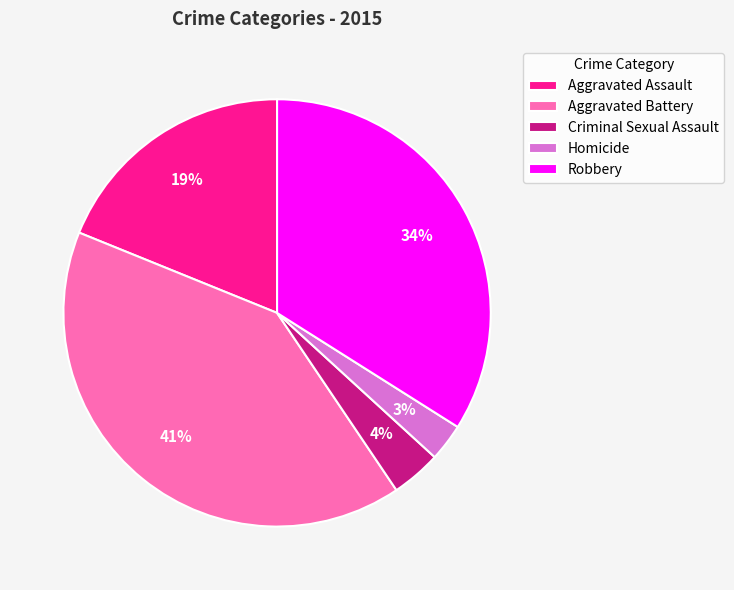

To the nearest percent, what percentage of the pie is Criminal Sexual Assault?

4%